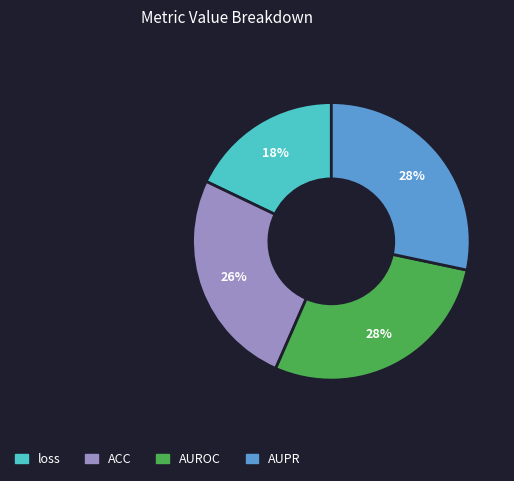

Which slice is the smallest?

loss